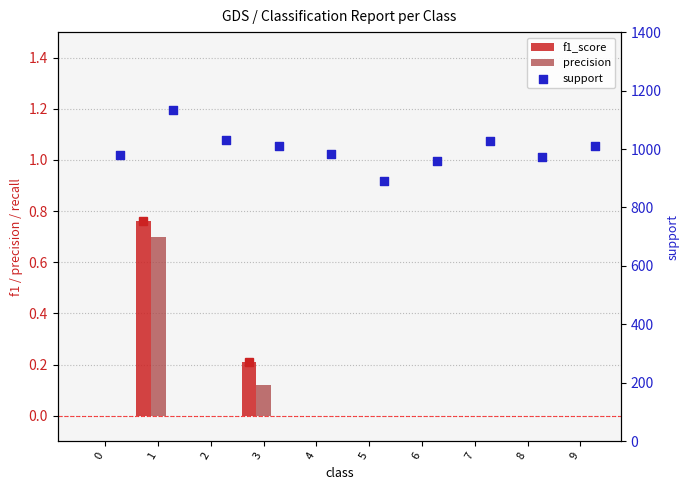

Which series contains the lowest Y value?

f1_score